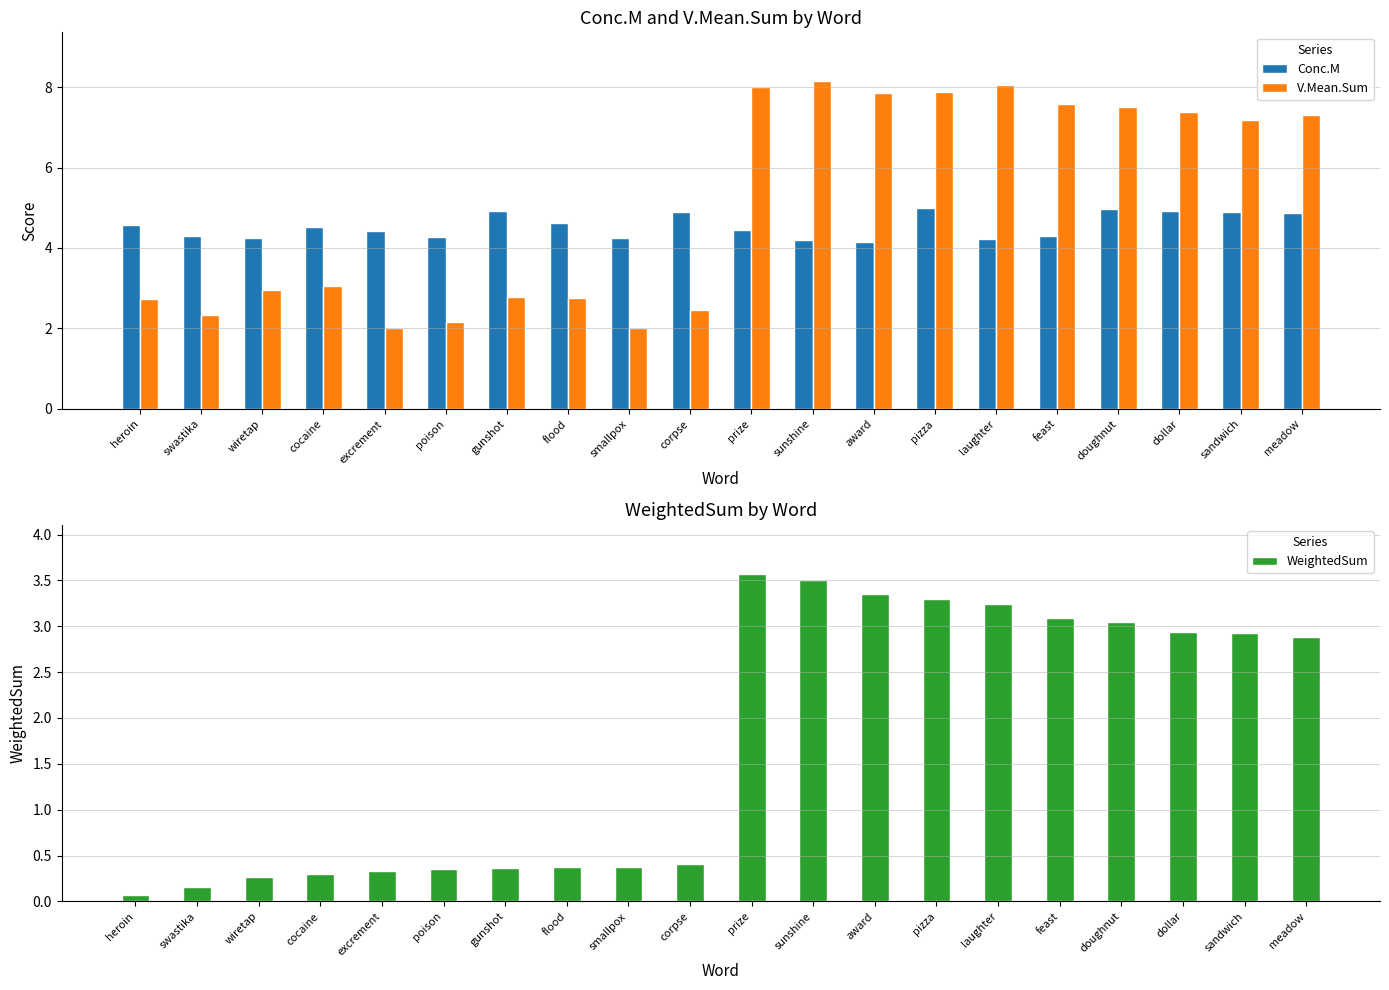

List the labels in order of Conc.M value, smallest first.

award, sunshine, laughter, wiretap, smallpox, poison, swastika, feast, excrement, prize, cocaine, heroin, flood, meadow, corpse, sandwich, gunshot, dollar, doughnut, pizza